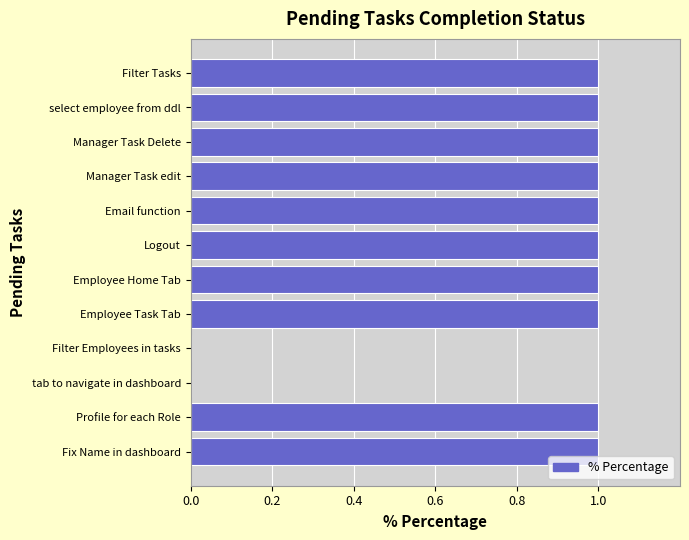

What is the sum of all values?

10